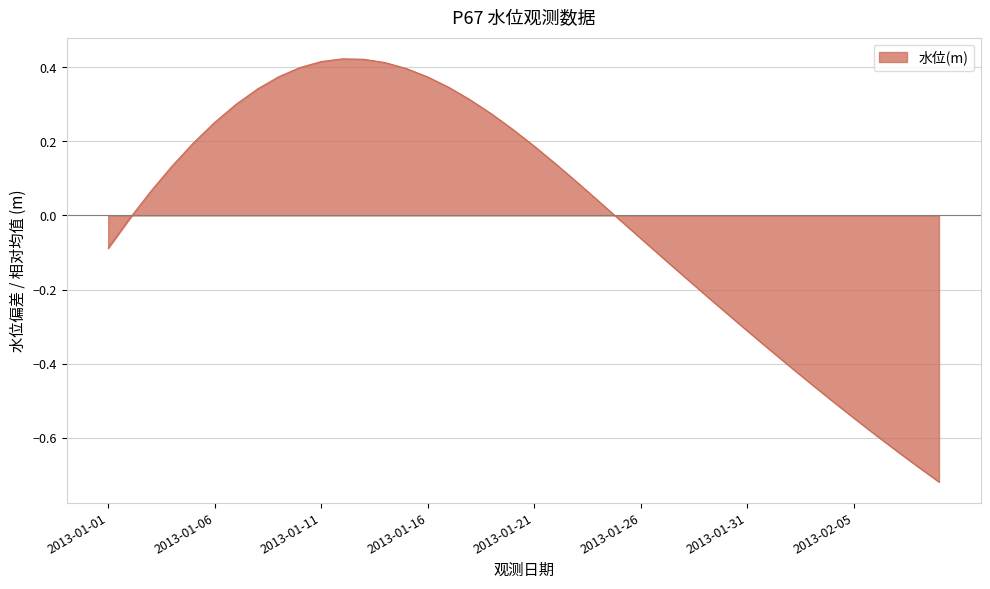

What is the difference between the maximum and minimum values?

1.1